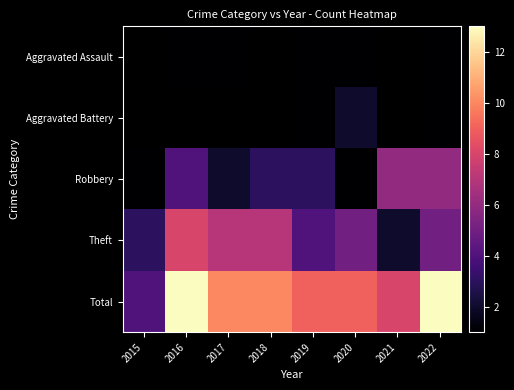

The Theft series shows 12.6 at 2016. True or false?

False